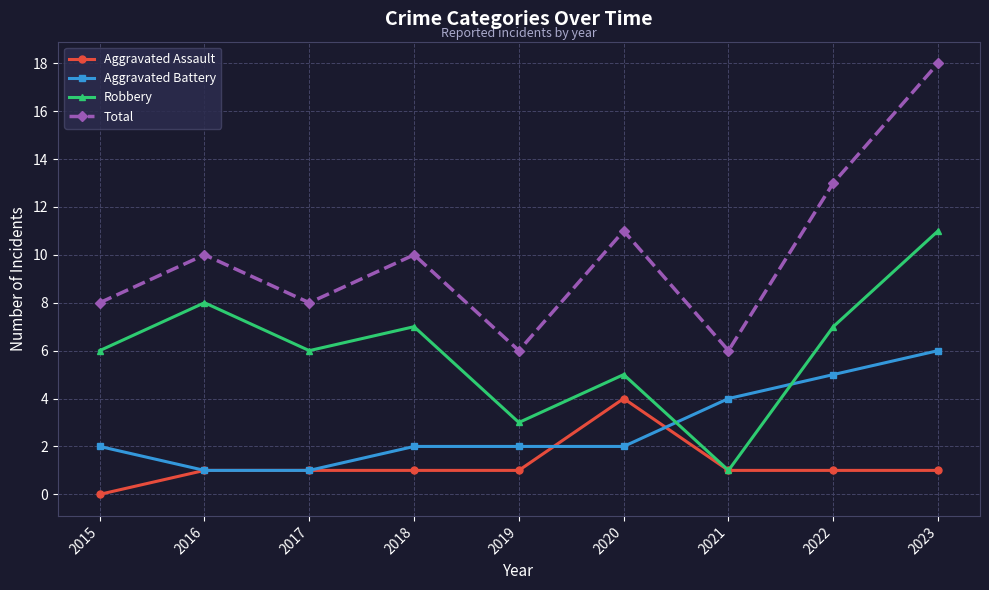

Reading left to right, what are all the values shown in this chart?

Aggravated Assault: 0	1	1	1	1	4	1	1	1
Aggravated Battery: 2	1	1	2	2	2	4	5	6
Robbery: 6	8	6	7	3	5	1	7	11
Total: 8	10	8	10	6	11	6	13	18